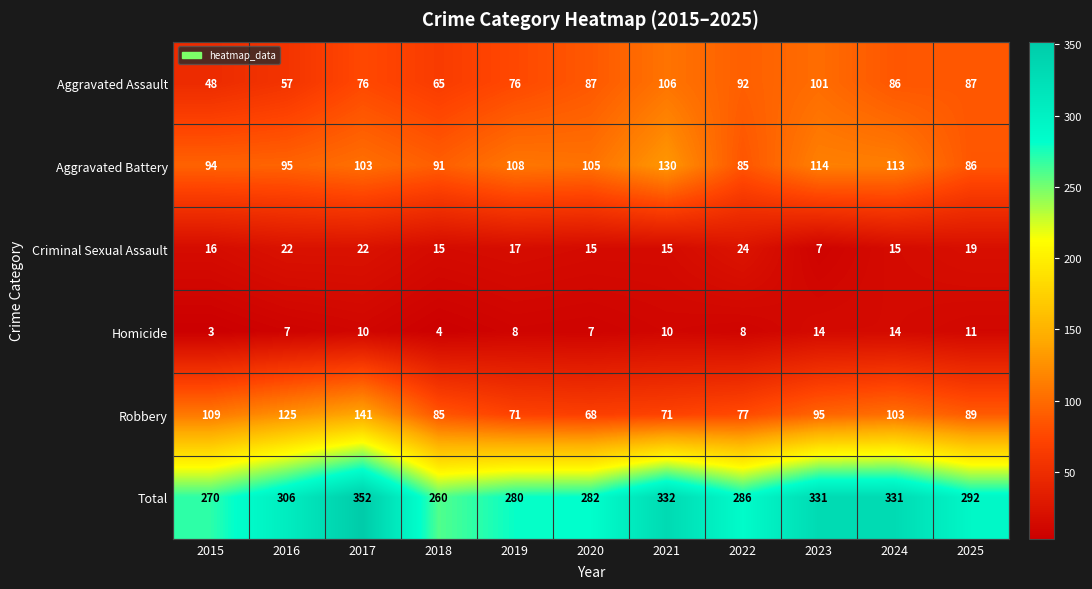

True or false: Aggravated Assault has a value of 144 at 2024.

False